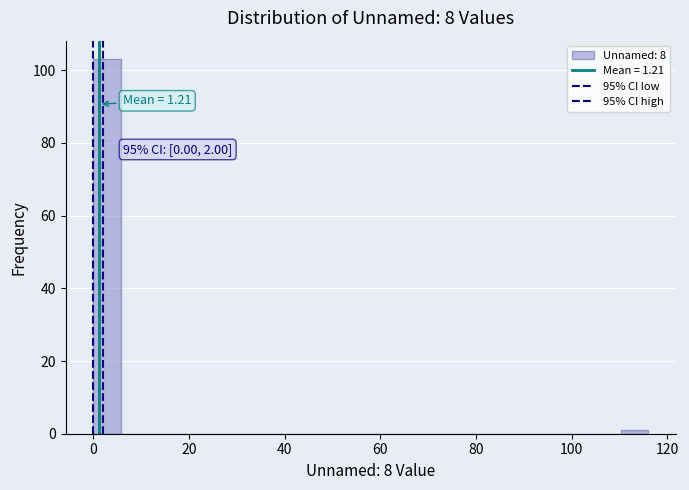

Read against the x-axis, roughly where is the centre of the tallest bar?

2